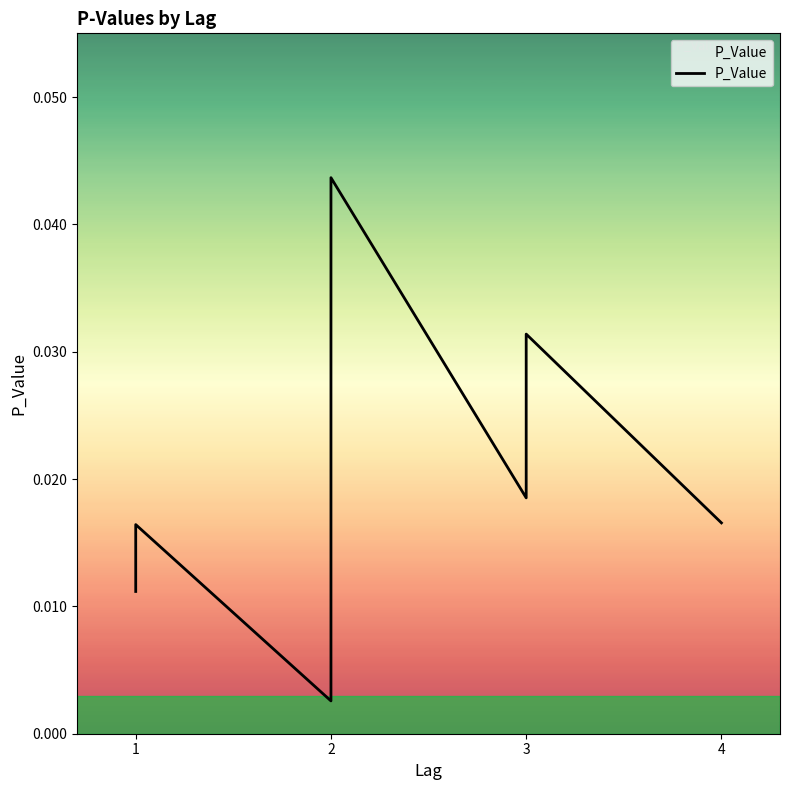

How many data points does each series have?

7